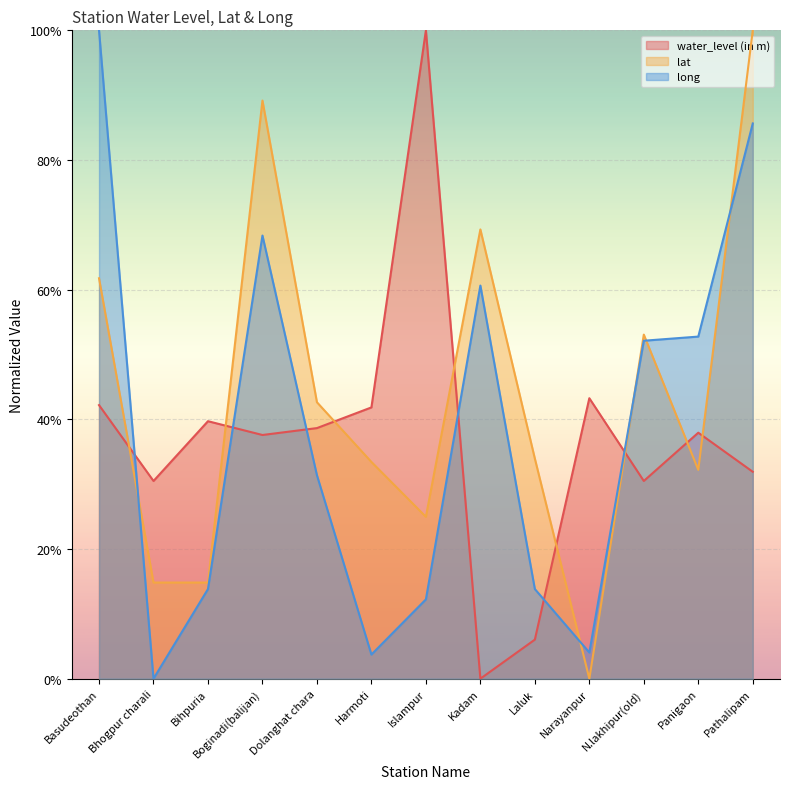

Which label corresponds to the largest value in the chart?

Islampur